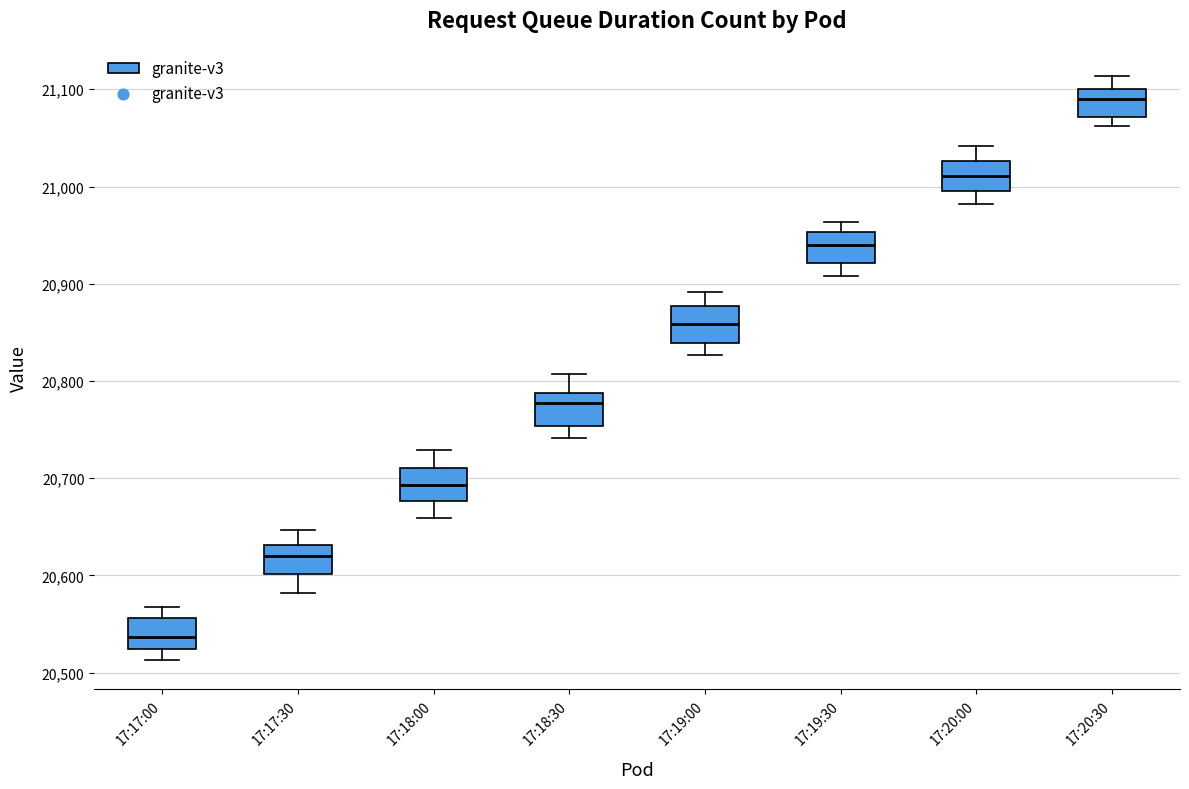

Reading left to right, read every box against the y-axis: the position of its median line, the range the box covers, and the ends of its whiskers. The values are not printed on the chart, so give them approximately, as read against the axis.

17:17:00: median 20540, box 20520 to 20560, whiskers 20510 to 20570
17:17:30: median 20620, box 20600 to 20630, whiskers 20580 to 20650
17:18:00: median 20690, box 20680 to 20710, whiskers 20660 to 20730
17:18:30: median 20780, box 20750 to 20790, whiskers 20740 to 20810
17:19:00: median 20860, box 20840 to 20880, whiskers 20830 to 20890
17:19:30: median 20940, box 20920 to 20950, whiskers 20910 to 20960
17:20:00: median 21010, box 21000 to 21030, whiskers 20980 to 21040
17:20:30: median 21090, box 21070 to 21100, whiskers 21060 to 21110